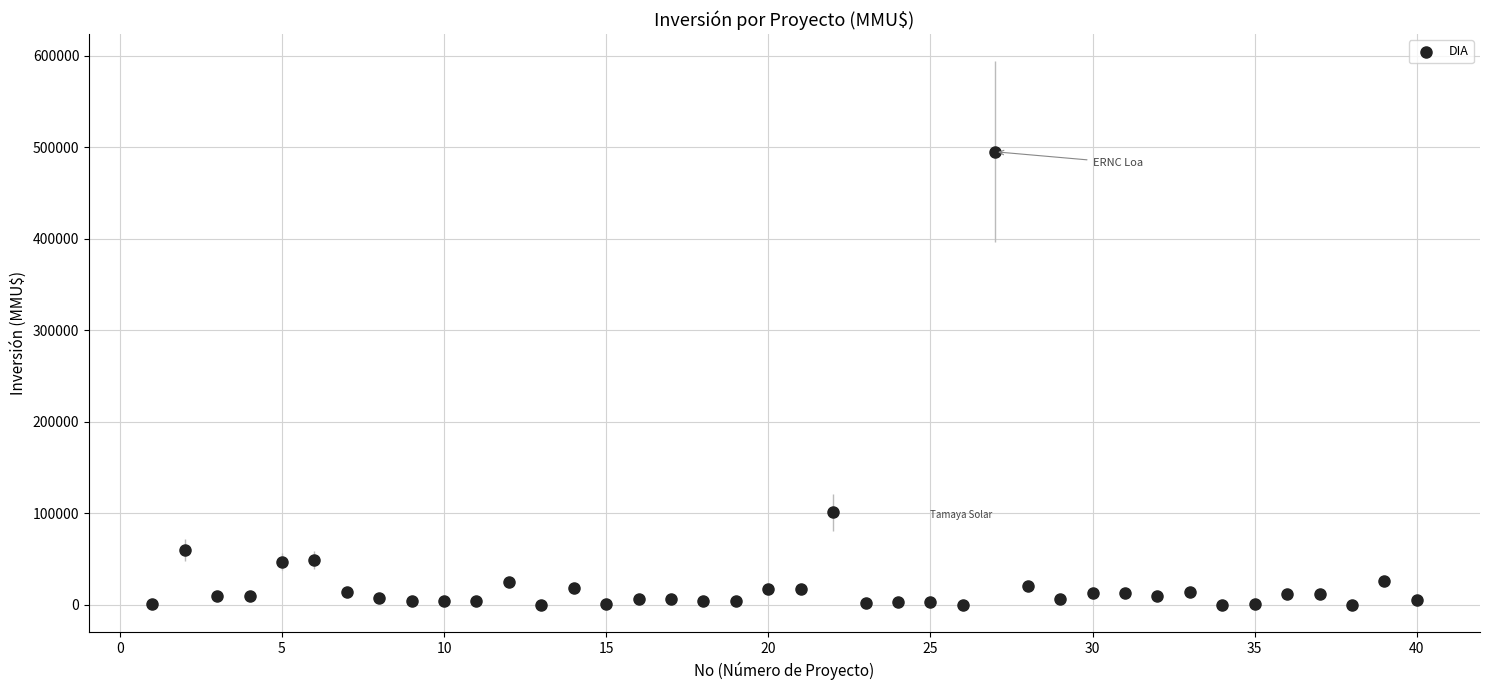

What Y value in the scatter plot is closest to 247500?

101000